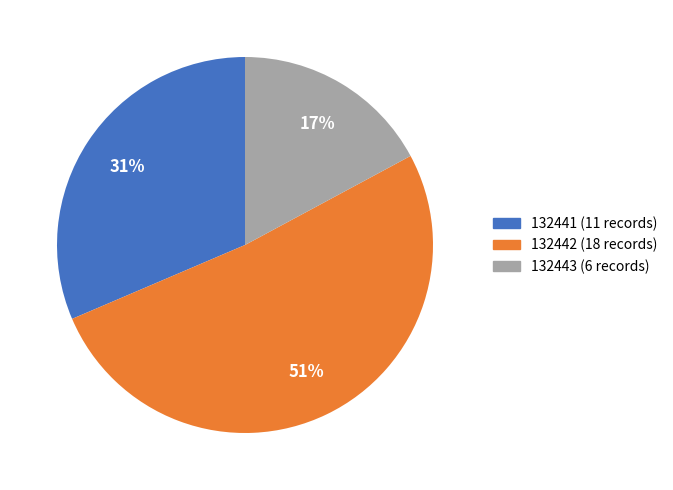

To the nearest percent, what is the difference between the largest and smallest slice percentages?

34%